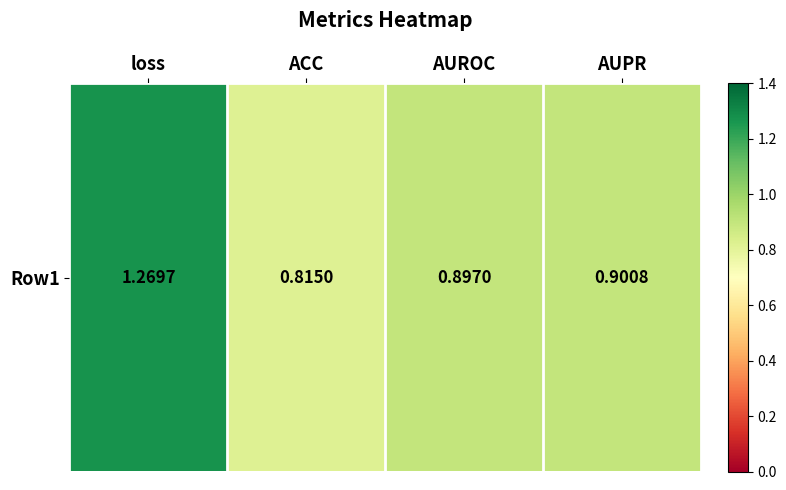

Reading left to right, extract all data points from this chart.

1.3	0.8	0.9	0.9